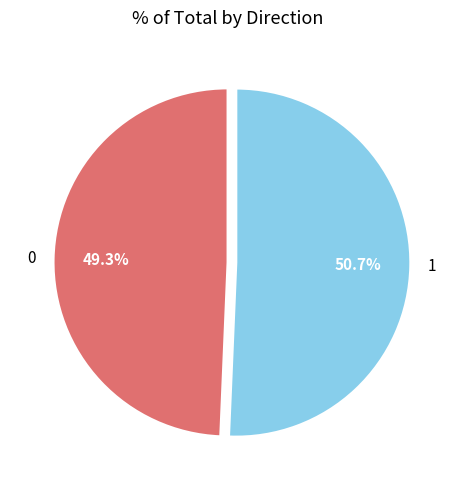

Which slice is the largest?

1